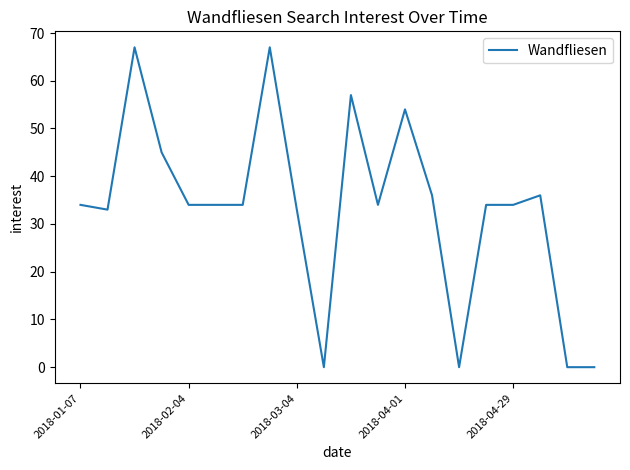

What is the greatest value displayed?

67